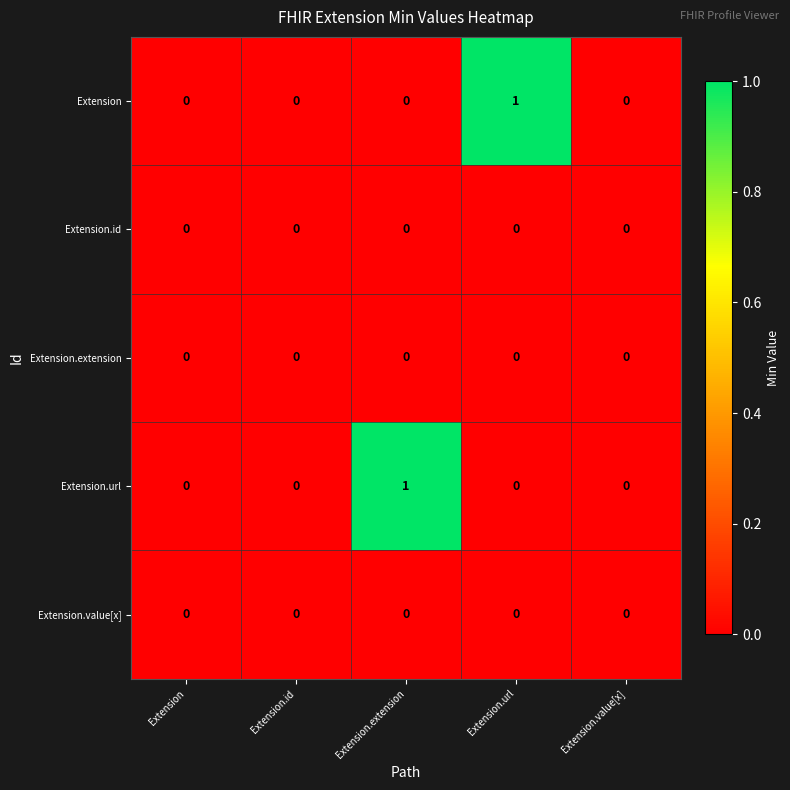

Which series changed the most between Extension.extension and Extension.value[x]?

Extension.url